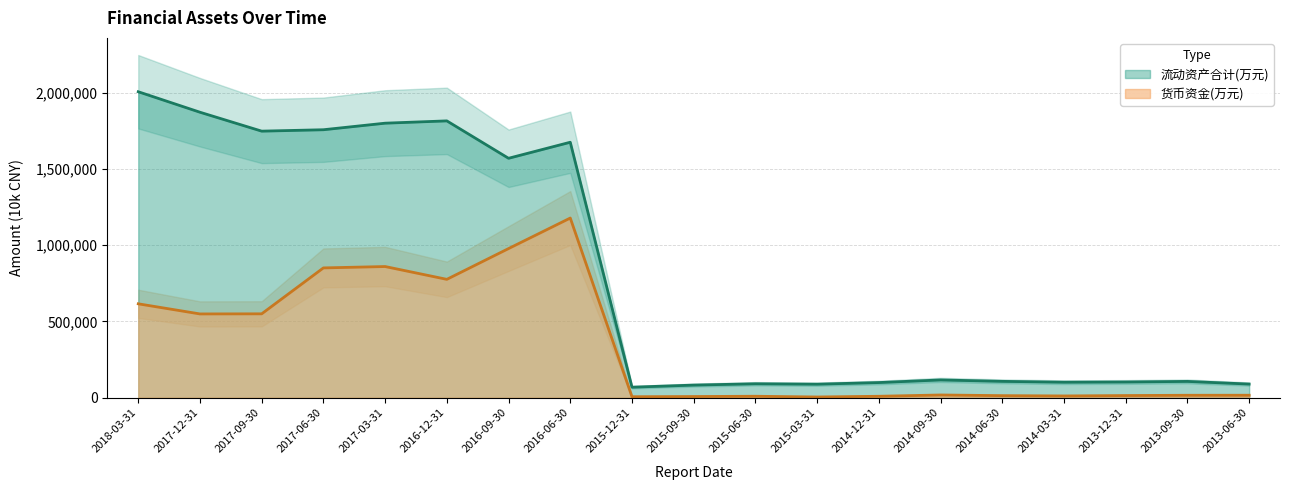

True or false: 流动资产合计(万元) and 货币资金(万元) cross at least once.

False